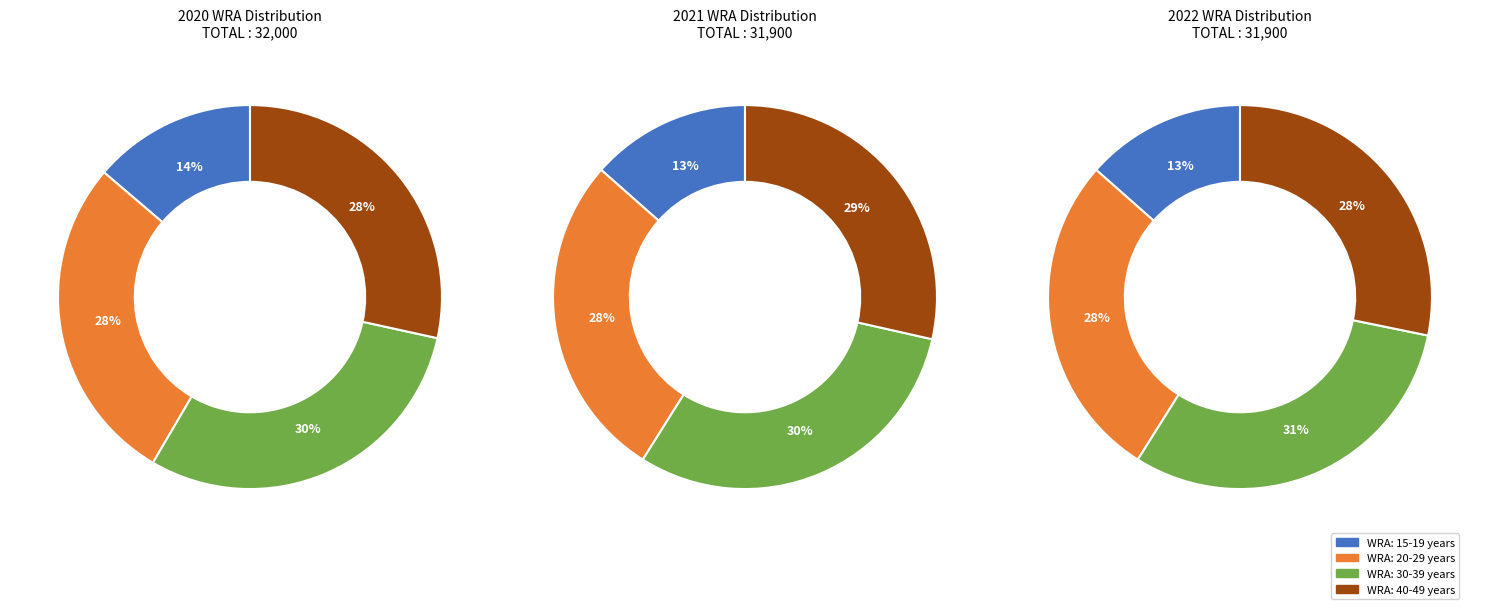

Is there a majority slice in this chart?

No